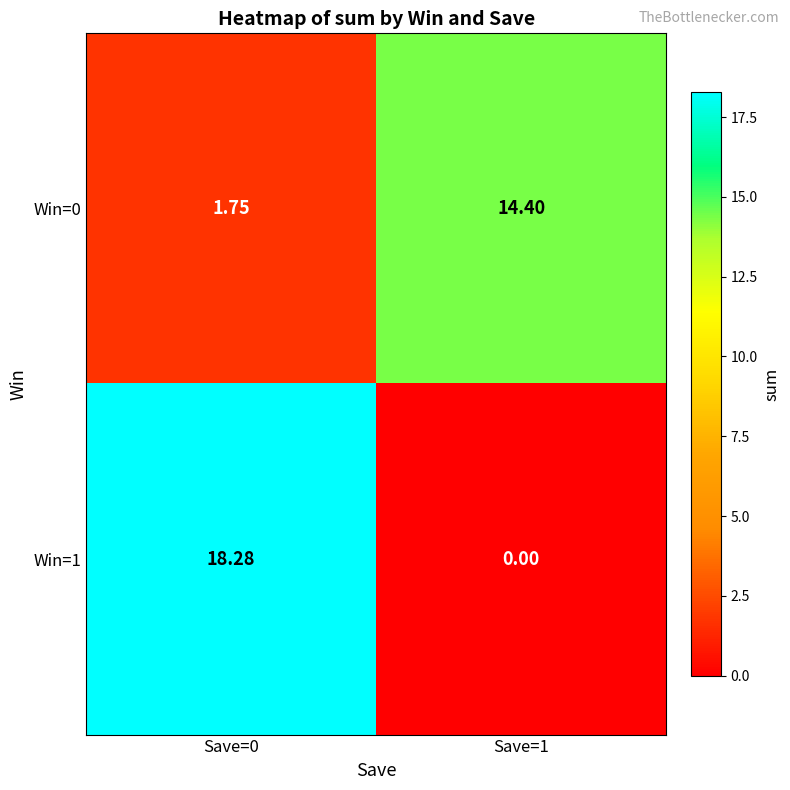

Is the value of Win=1 at Save=0 greater than the value of Win=0 at Save=1?

Yes